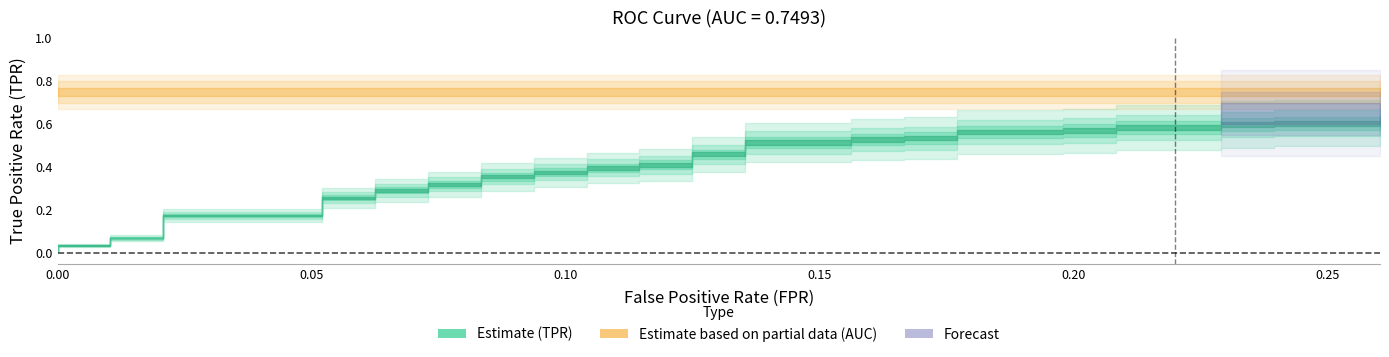

True or false: tpr and fpr intersect in this chart.

False